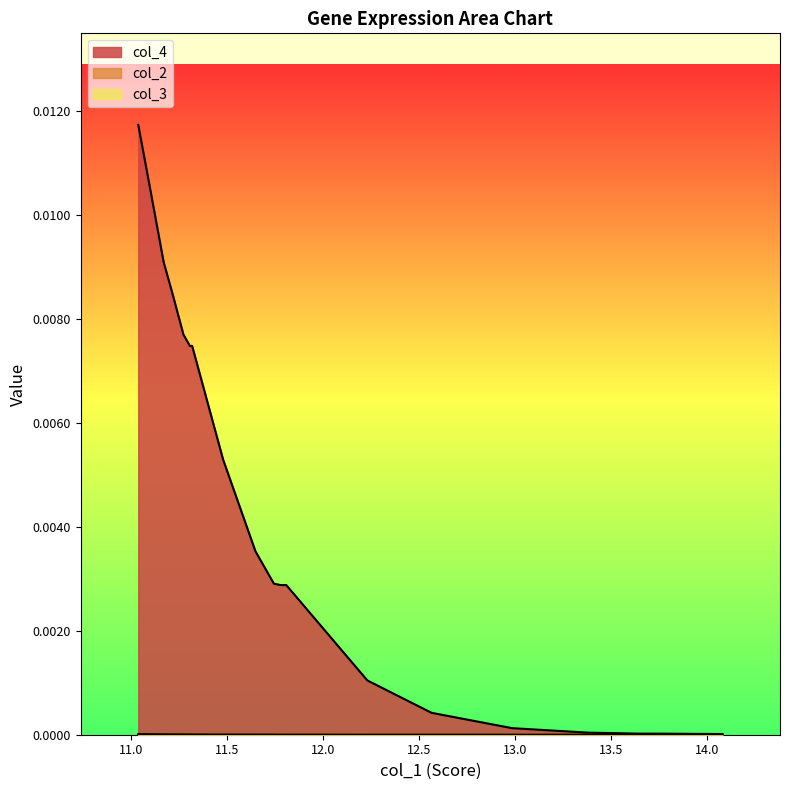

Is it true that col_4 equals 0.0 at RHOB?

False